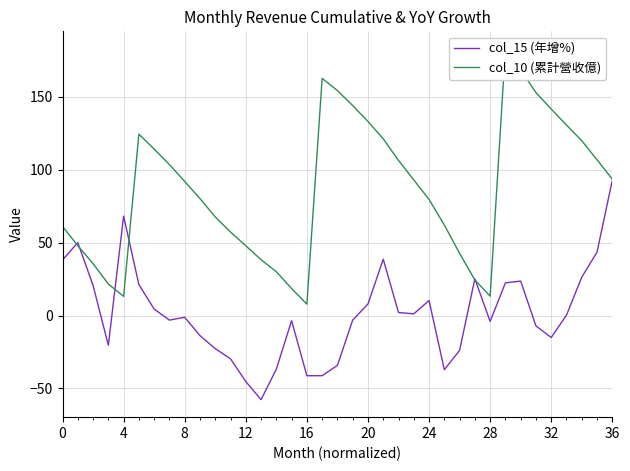

What is the average value of the col_10 (累計營收億) series?

86.3